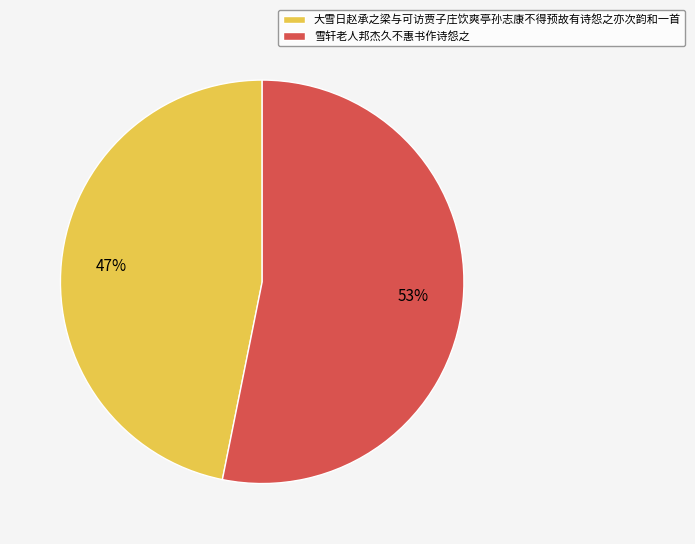

To the nearest percent, what percentage of the pie is 大雪日赵承之梁与可访贾子庄饮爽亭孙志康不得预故有诗怨之亦次韵和一首?

47%